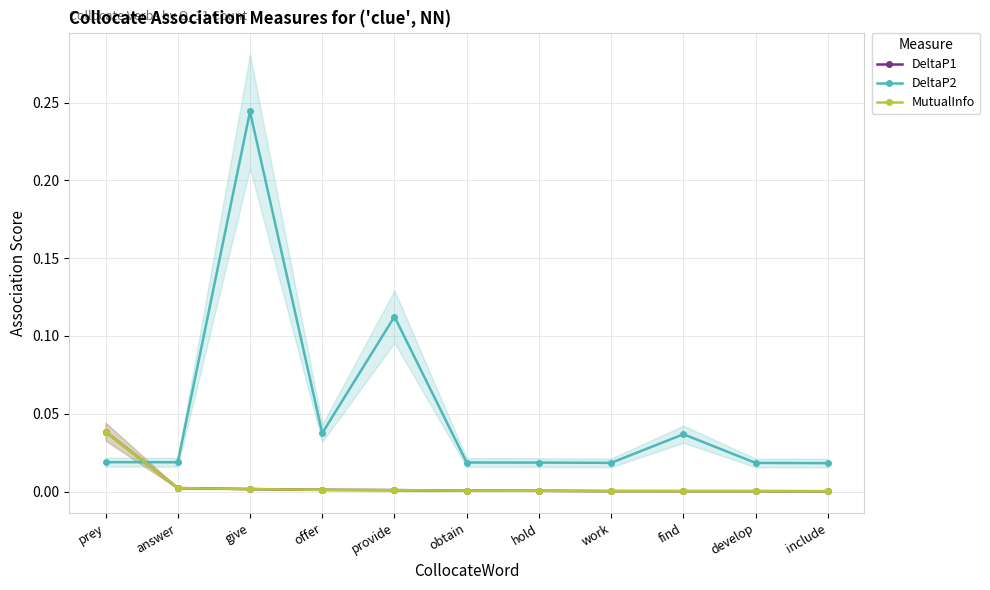

List the labels in order of DeltaP2 value, smallest first.

include, develop, work, hold, obtain, answer, prey, find, offer, provide, give